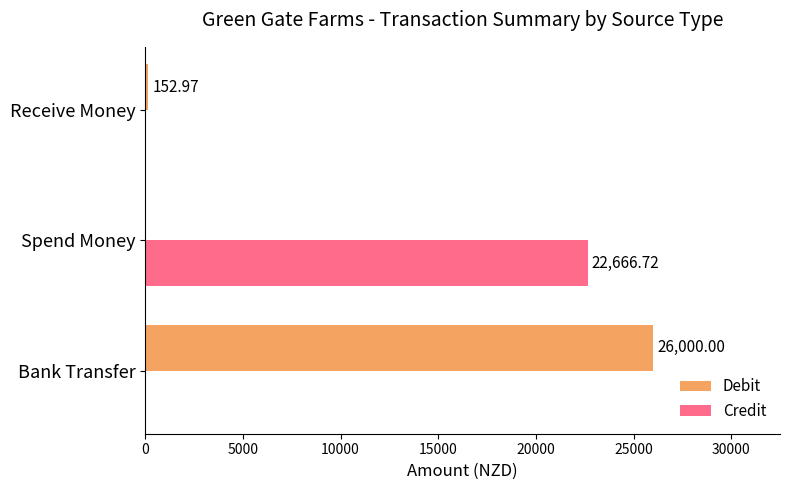

Which series changed the most between Bank Transfer and Spend Money?

Debit